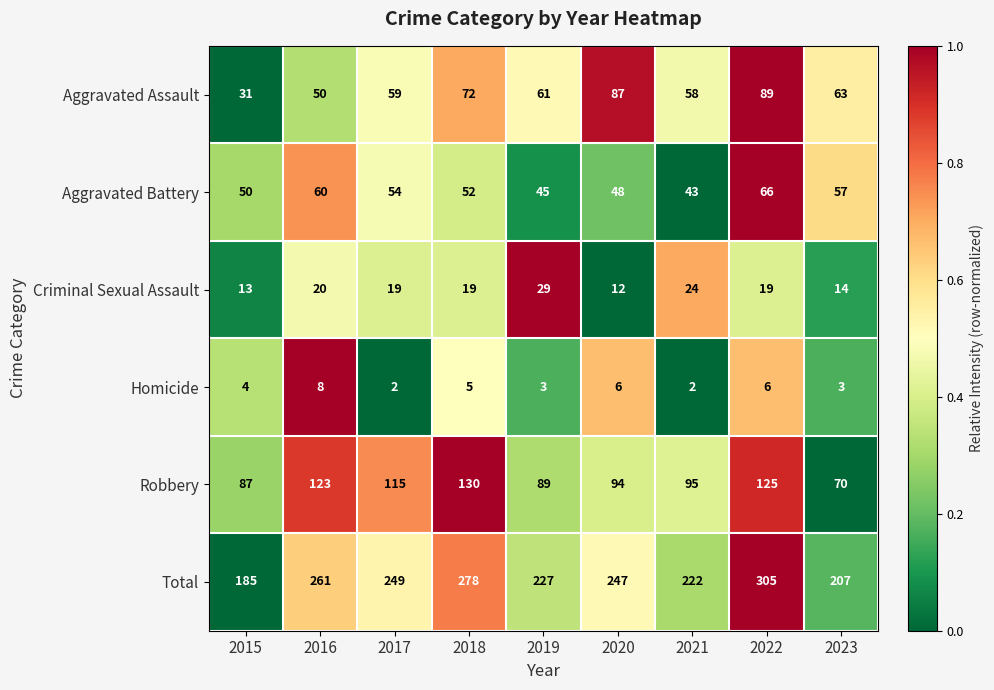

What is the difference between the second highest and second lowest values in the Aggravated Assault series?

37